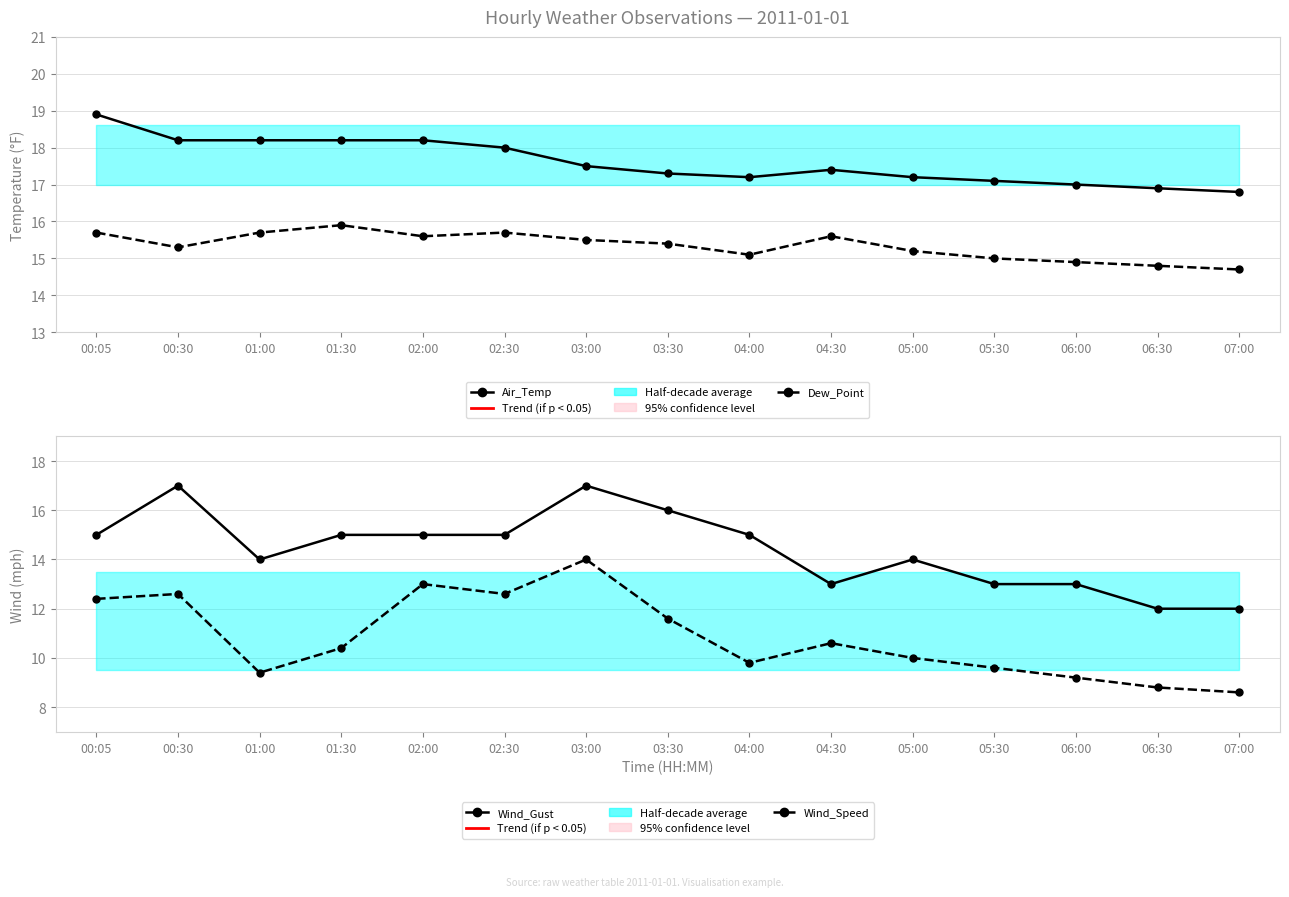

What is the value of the Wind_Gust point at the 6th from the left?

15.0